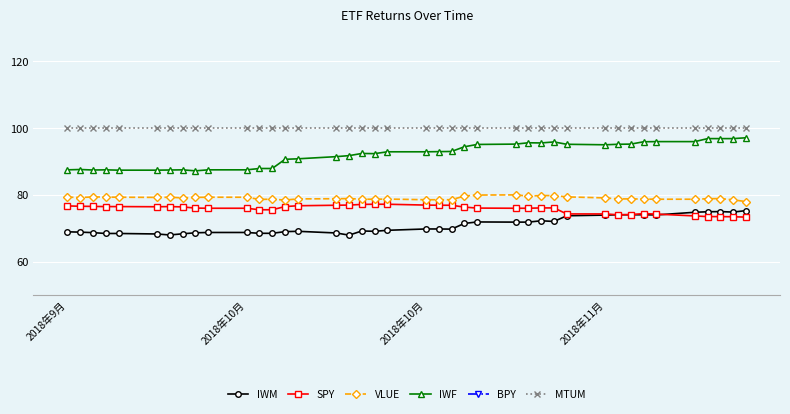

Which series has the widest spread of values?

IWF